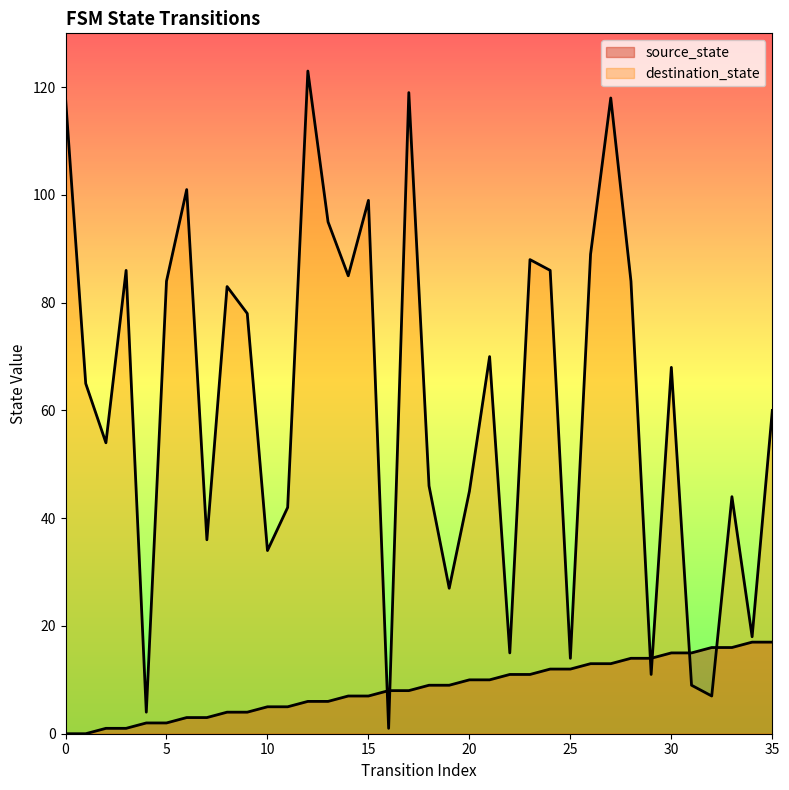

Rank the series by their average value, from highest to lowest.

destination_state, source_state